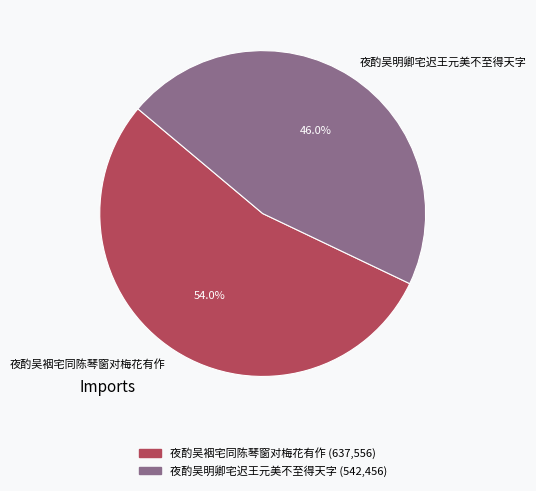

Which slice is the largest?

夜酌吴裀宅同陈琴窗对梅花有作